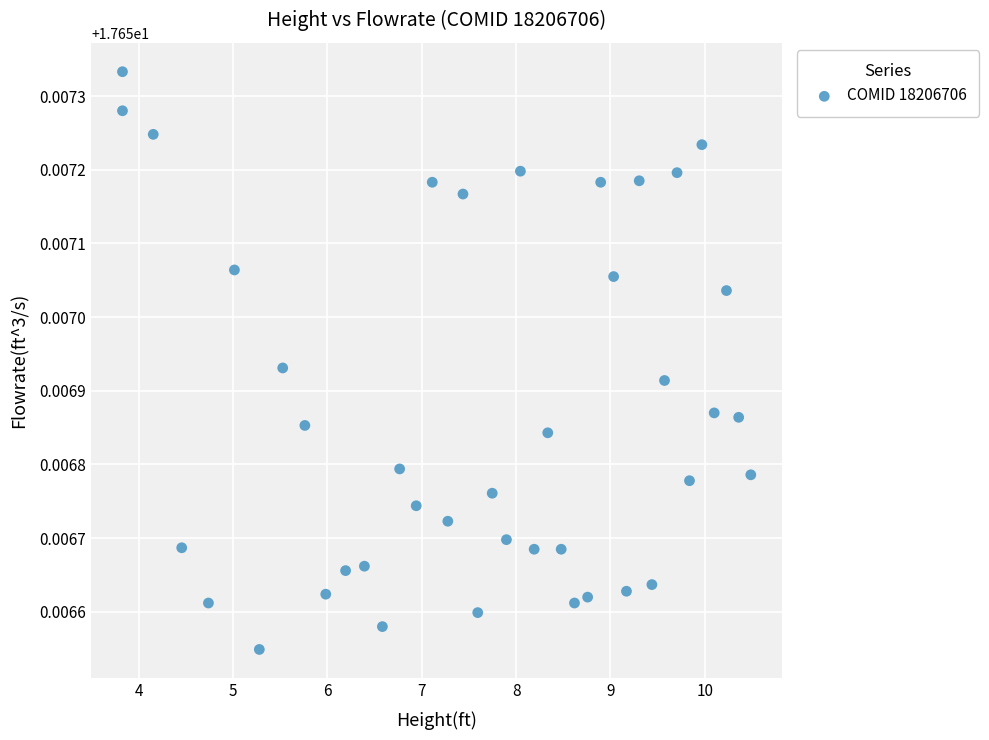

What is the range of X values (max minus min)?

6.7